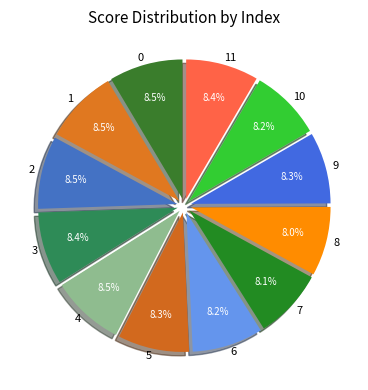

Does 11 represent more than half of the total?

No